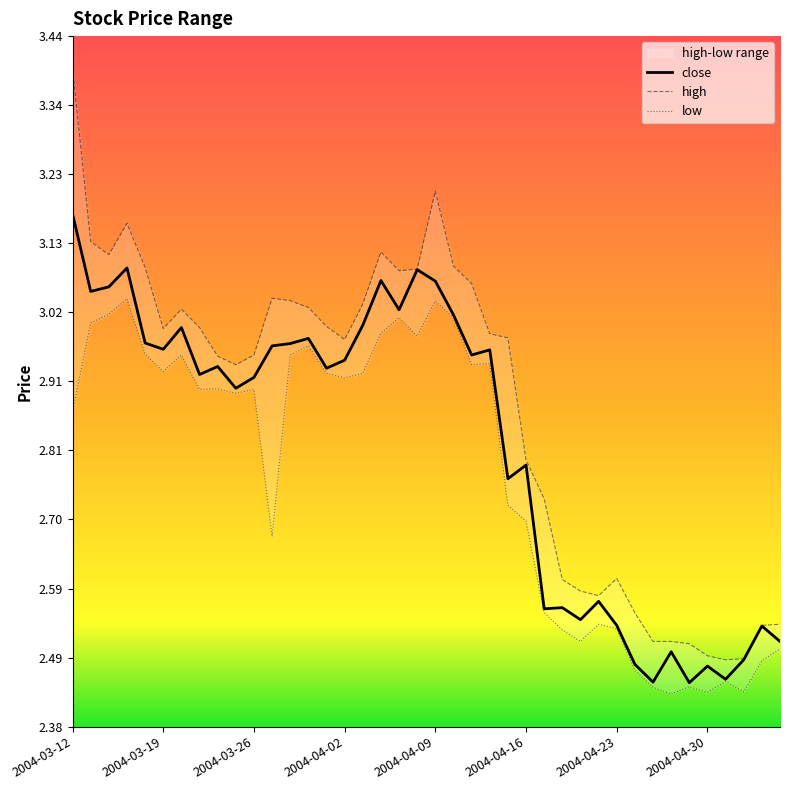

What is the value of the high point at the 27th from the left?

2.7